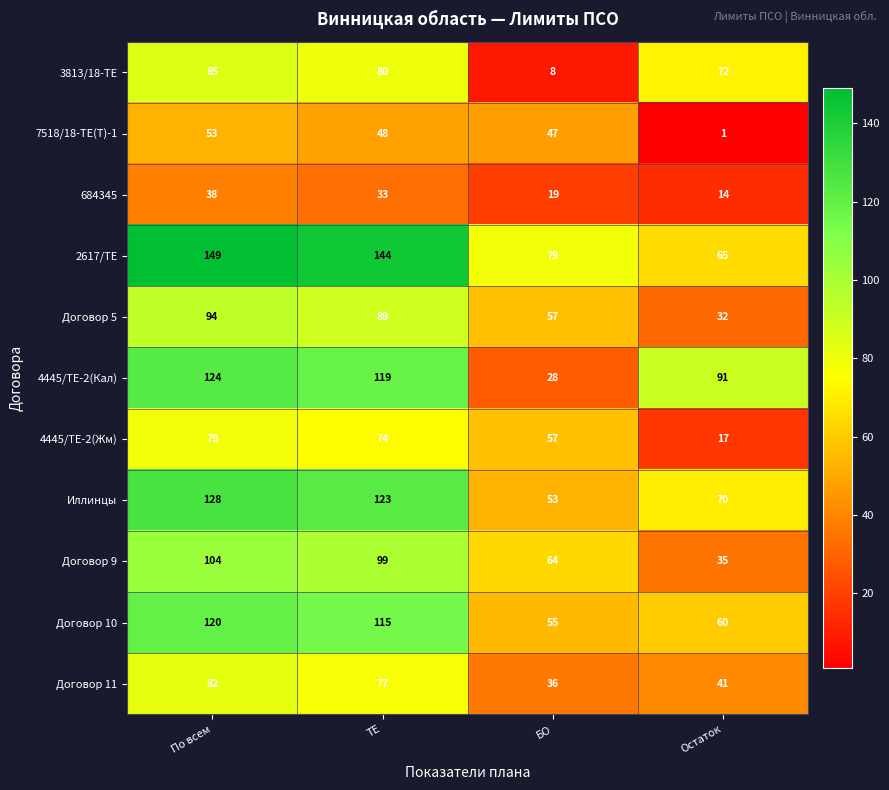

Which series has the largest range (max minus min)?

4445/ТЕ-2(Кал)